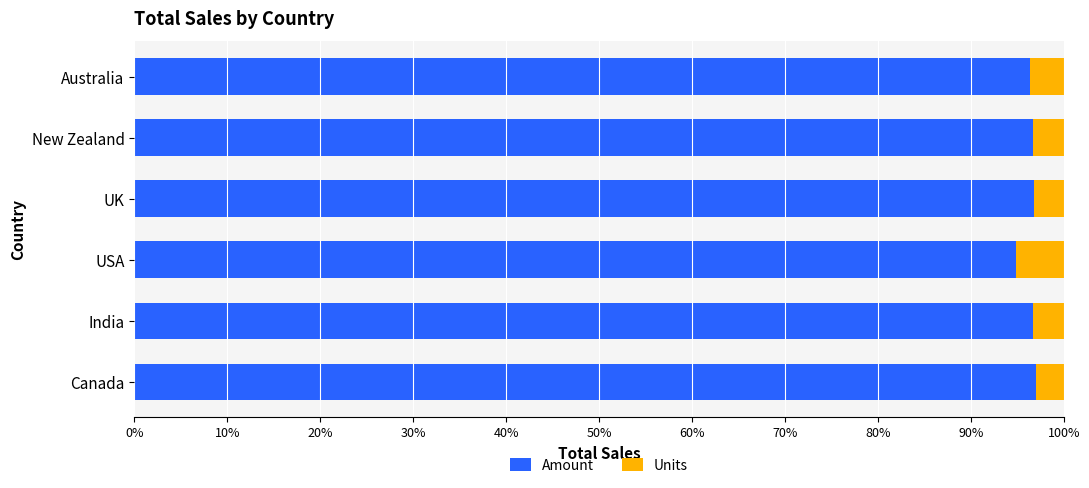

True or false: Amount has a value of 62.0 at India.

False